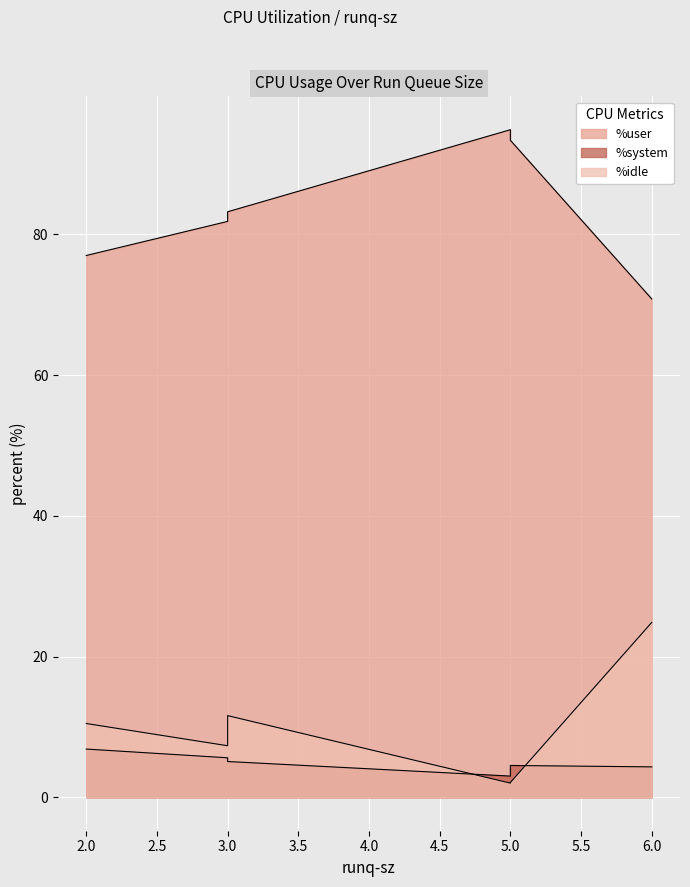

True or false: %user and %idle cross at least once.

False